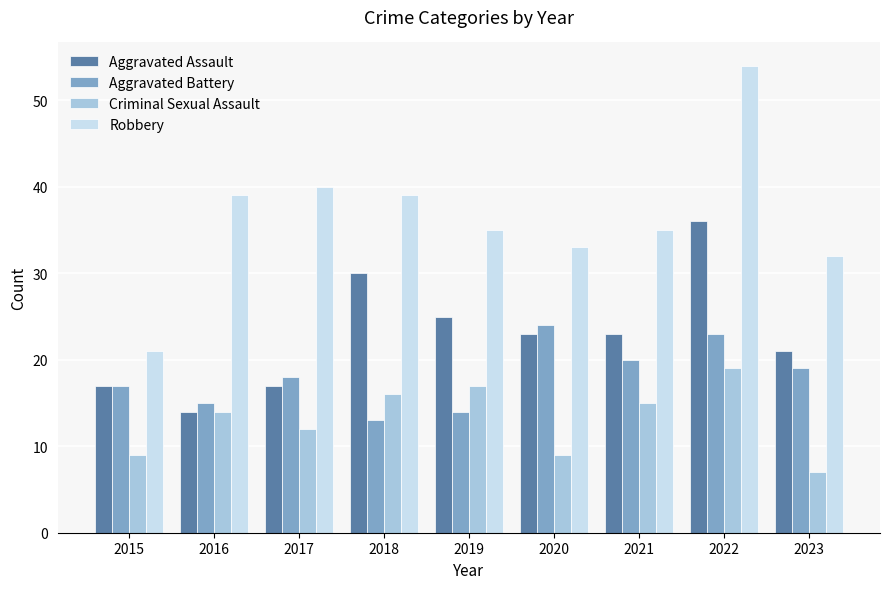

Is the value of Robbery at 2023 greater than the value of Aggravated Assault at 2022?

No